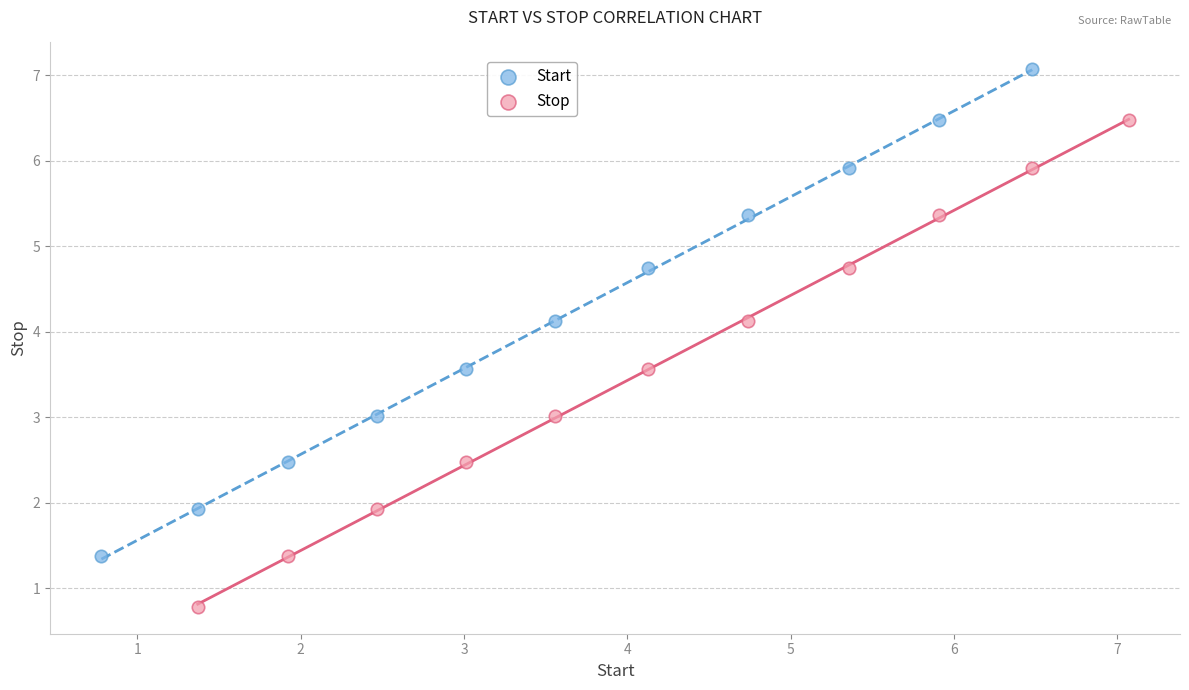

Which series contains the highest Y value?

Start